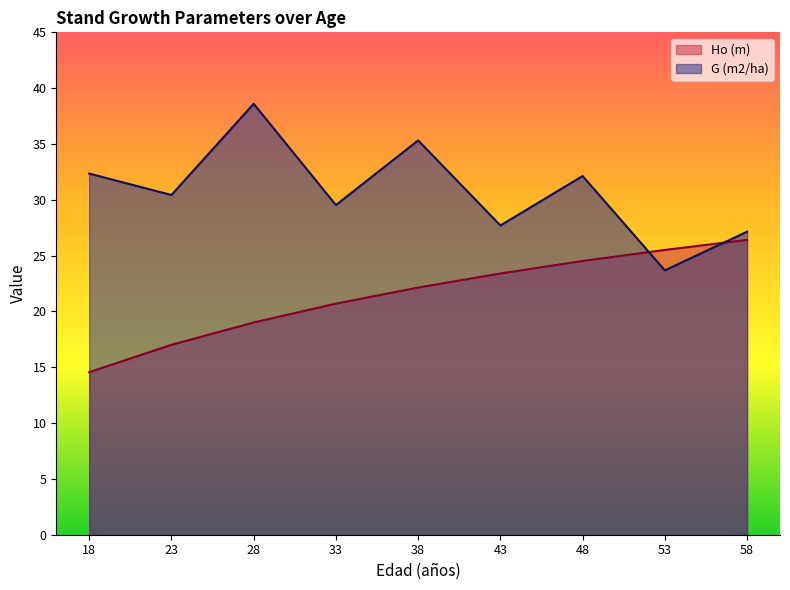

After their last crossing, which series has the higher values: Ho (m) or G (m2/ha)?

G (m2/ha)